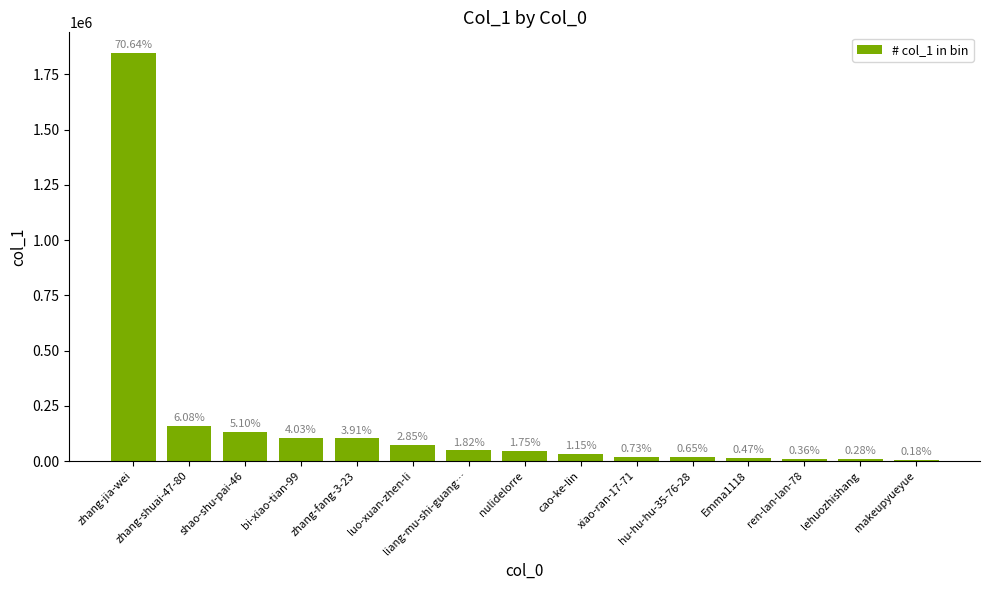

What is the label of the 11th bar from the left?

hu-hu-hu-35-76-28